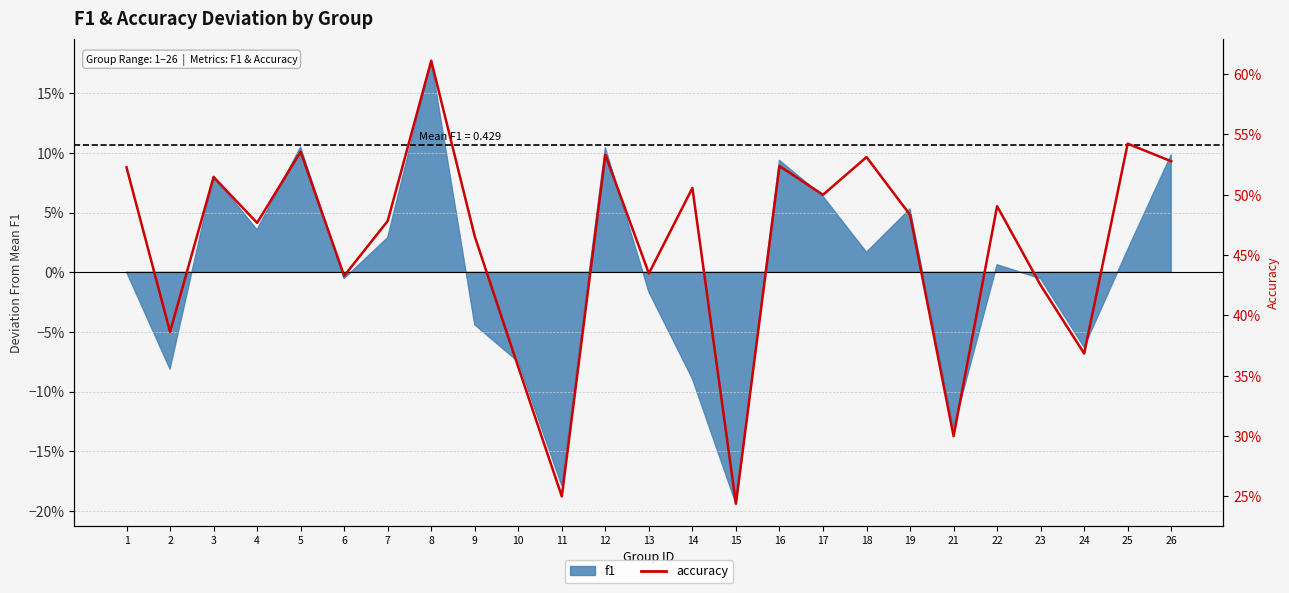

List the labels in order of value, largest first.

8, 25, 5, 12, 18, 26, 16, 1, 3, 14, 17, 22, 19, 7, 4, 9, 13, 6, 23, 2, 24, 10, 21, 11, 15